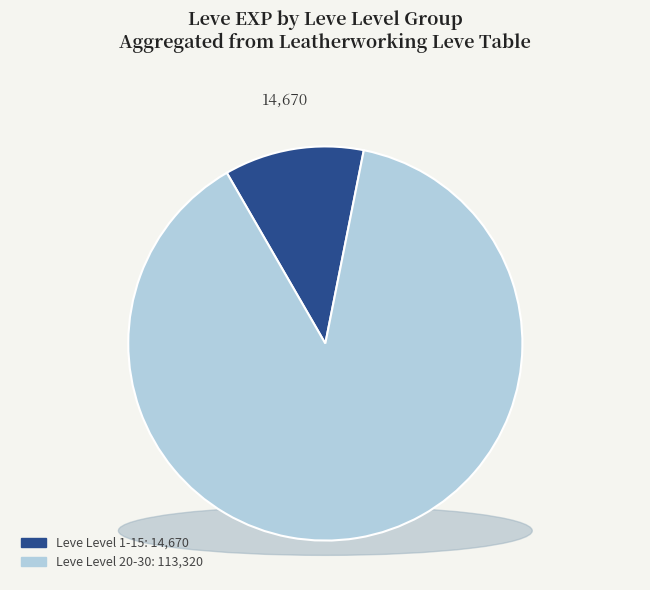

True or false: 10 accounts for 1% of the total.

False